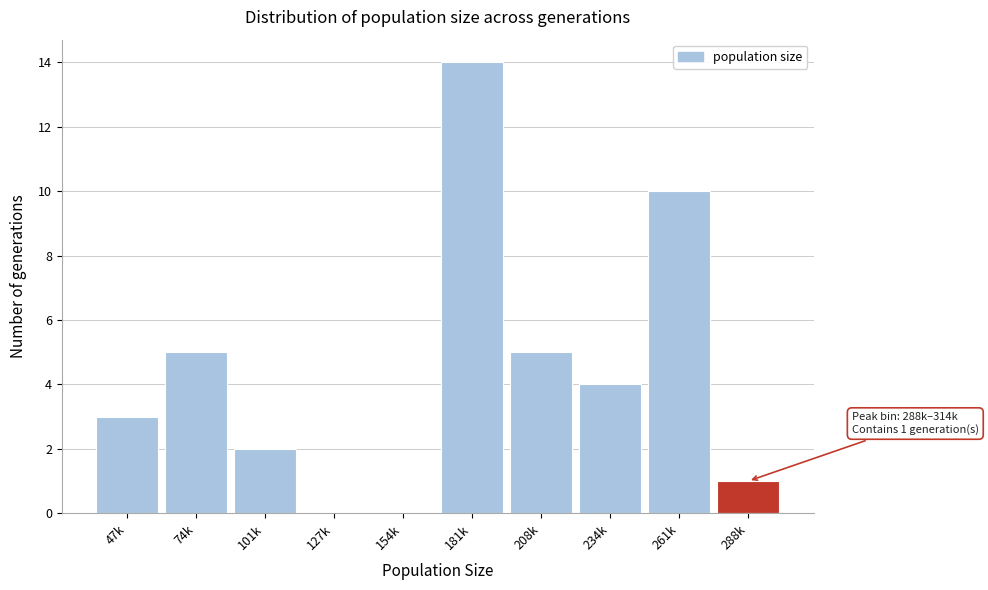

Reading right to left, list all the values displayed in this chart.

288k=1	261k=10	234k=4	208k=5	181k=14	154k=0	127k=0	101k=2	74k=5	47k=3